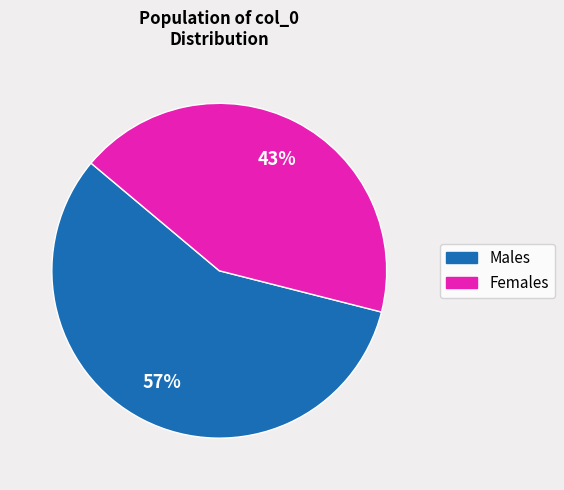

How many segments does this pie chart have?

2